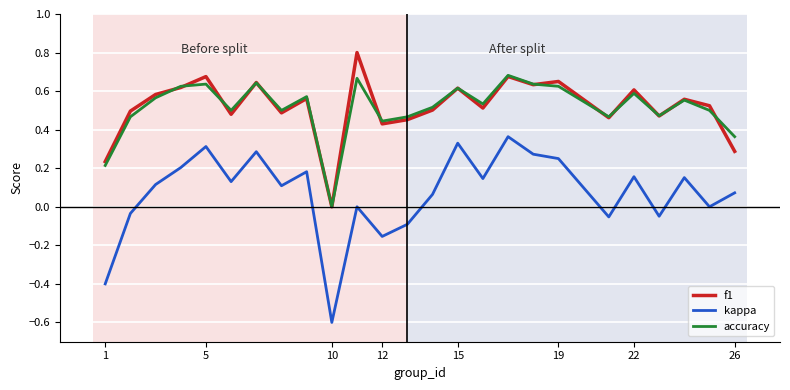

True or false: f1 and accuracy intersect in this chart.

True